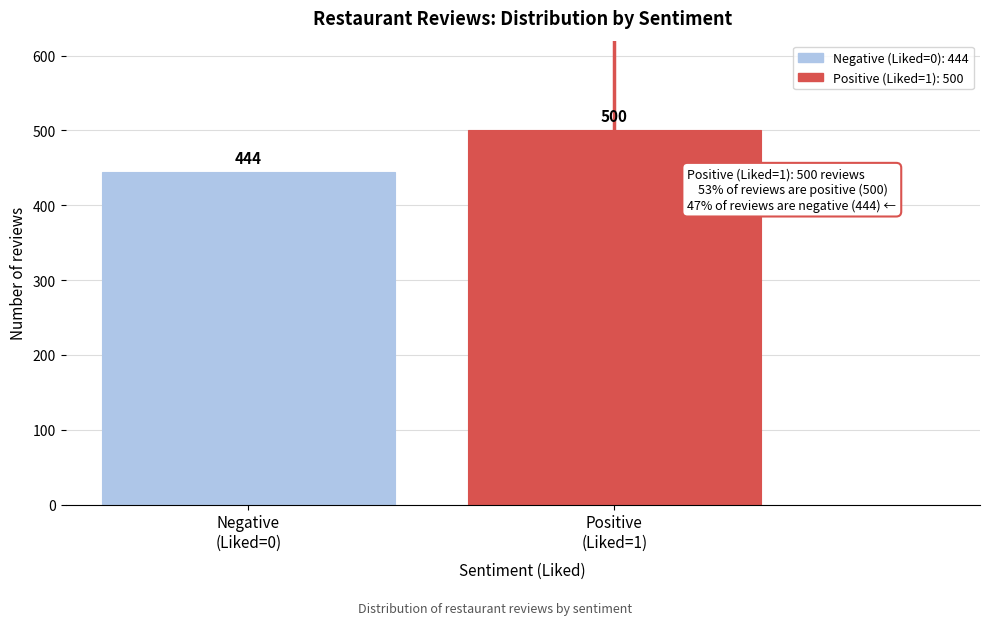

Reading left to right, transcribe all the data shown in this chart.

444	500